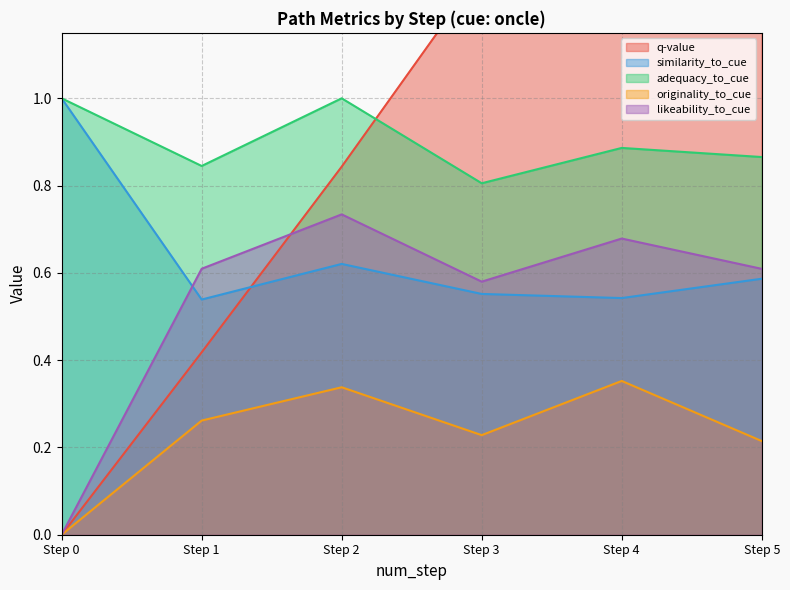

True or false: similarity_to_cue and likeability_to_cue intersect in this chart.

True